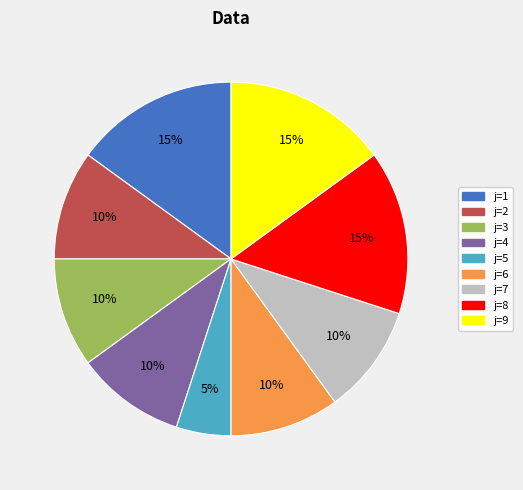

Does any single category account for the majority?

No